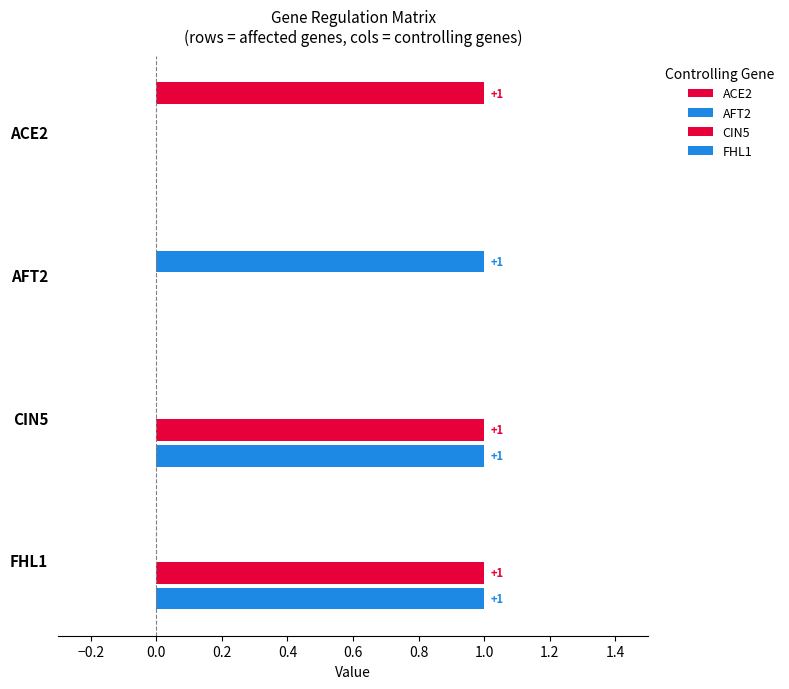

How many data points does each series have?

4